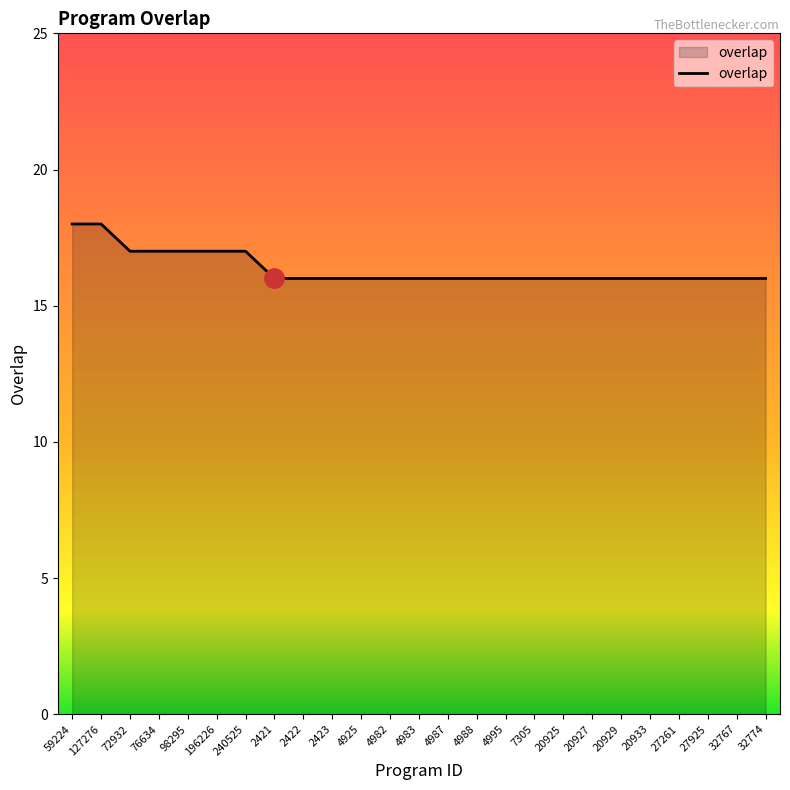

What is the minimum value shown in the chart?

16